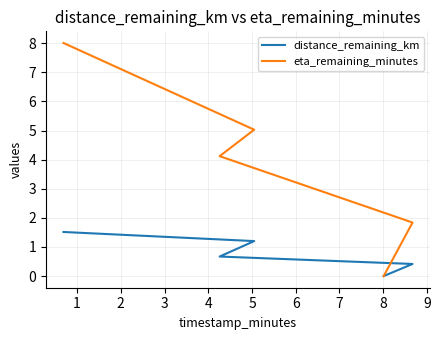

True or false: eta_remaining_minutes and distance_remaining_km intersect in this chart.

False